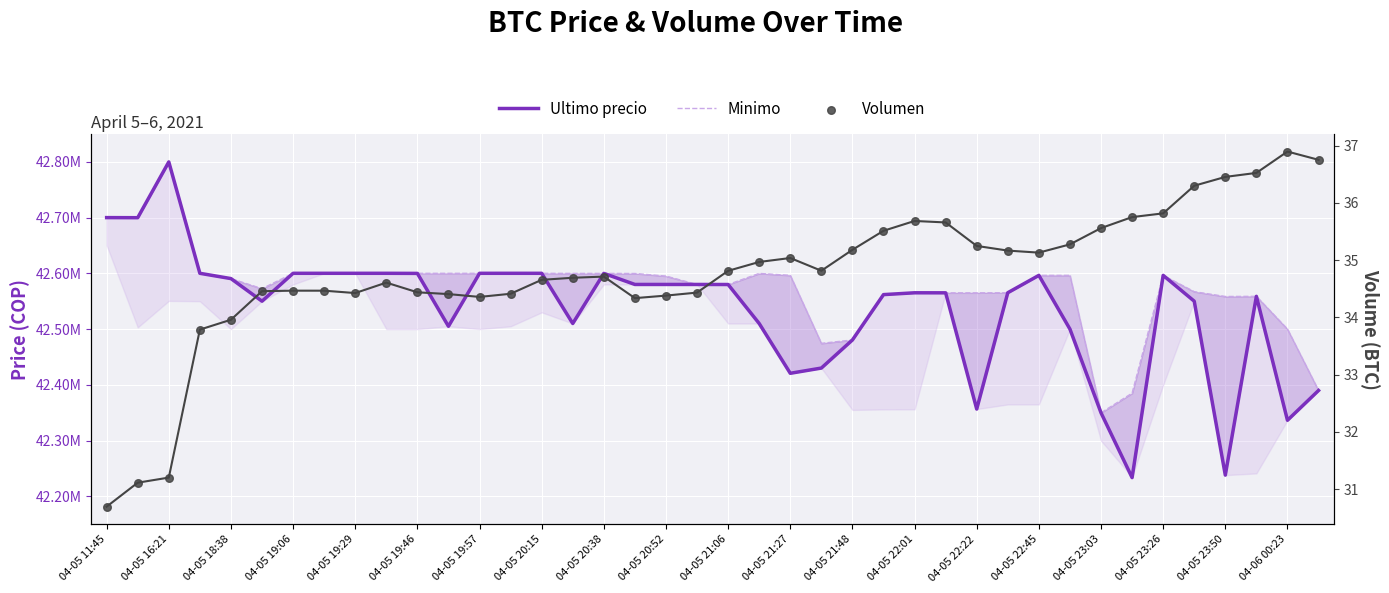

At how many categories does at least one series exceed 27609481?

40